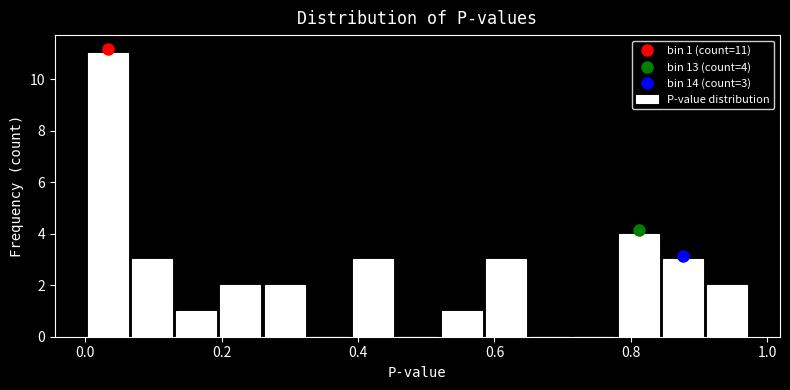

Around what value on the x-axis is the tallest bar? Give the approximate position of its centre, as read against the axis.

0.04